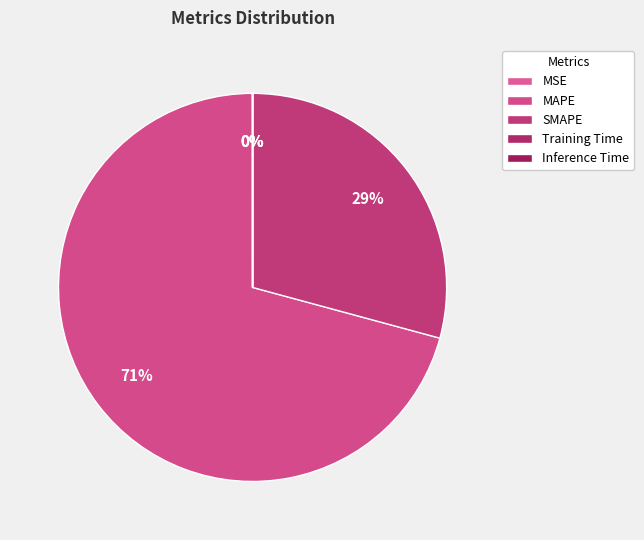

How many segments does this pie chart have?

5